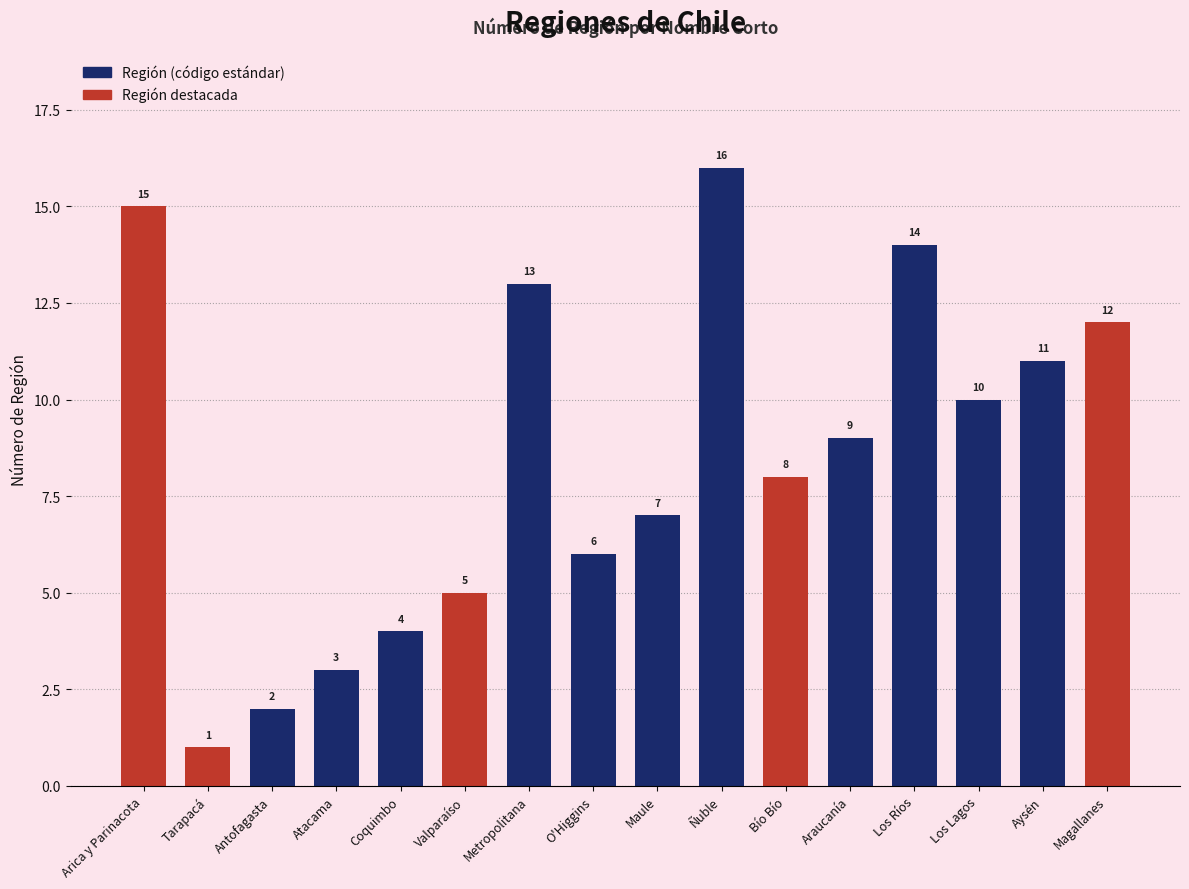

What value does the data have at Tarapacá?

1